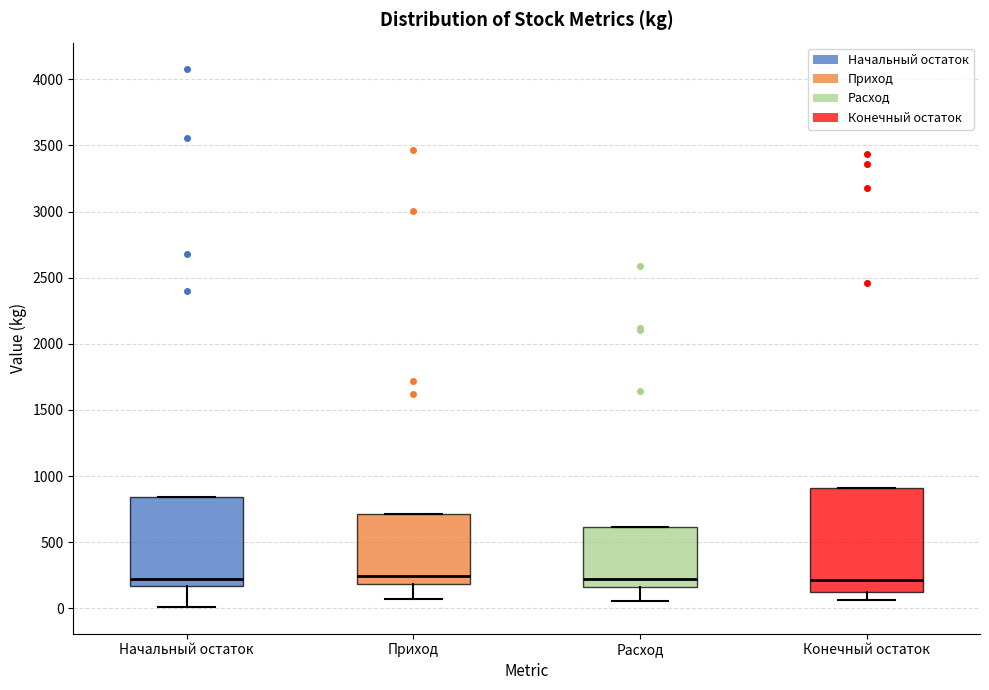

Which box is the tallest, from its lower edge to its upper edge?

Конечный остаток